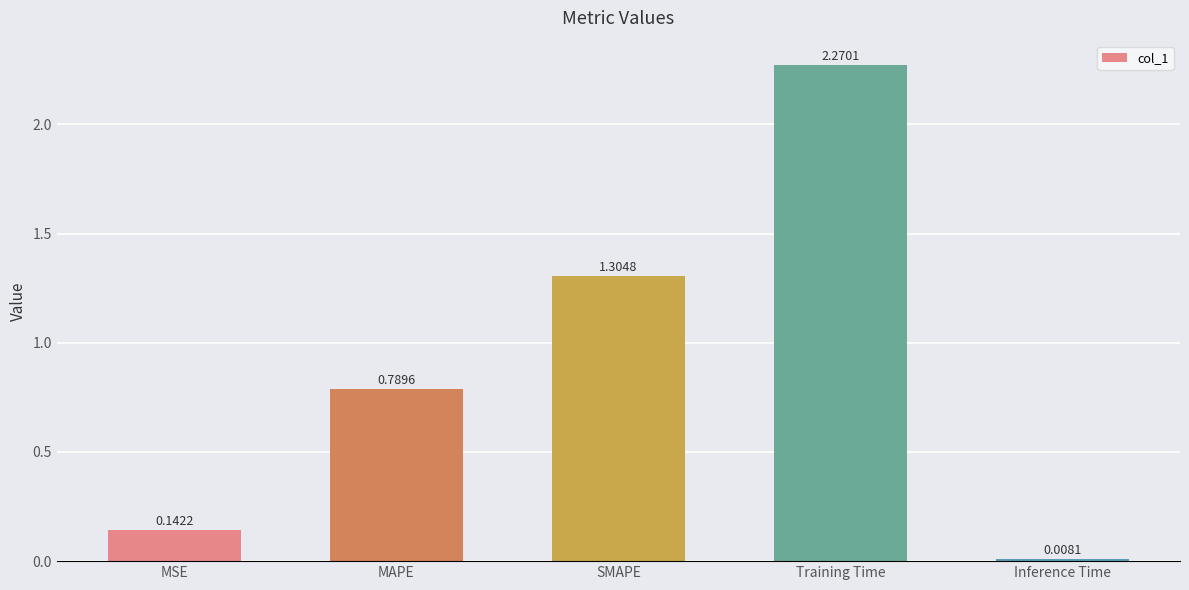

Between Training Time and Inference Time, which is larger?

Training Time